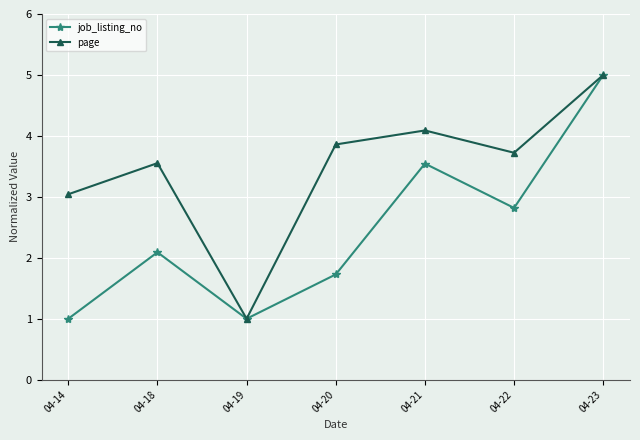

Which series changed the most between 04-14 and 04-20?

page